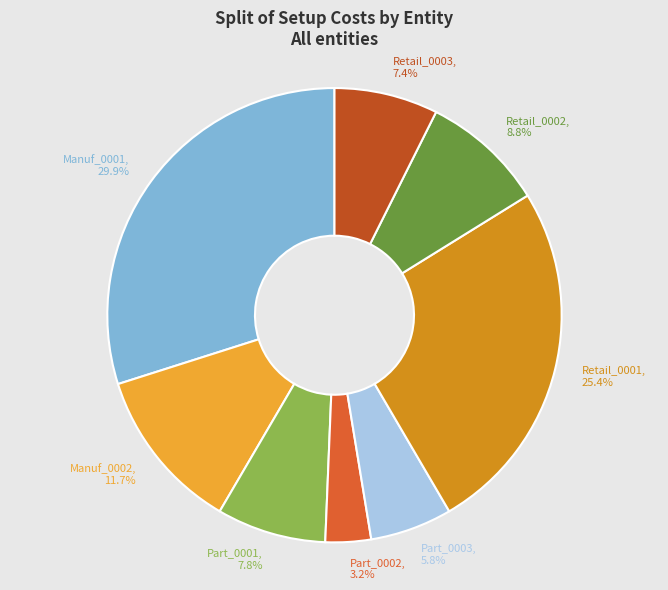

What percentage is the Retail_0001 slice, to the nearest percent?

25%